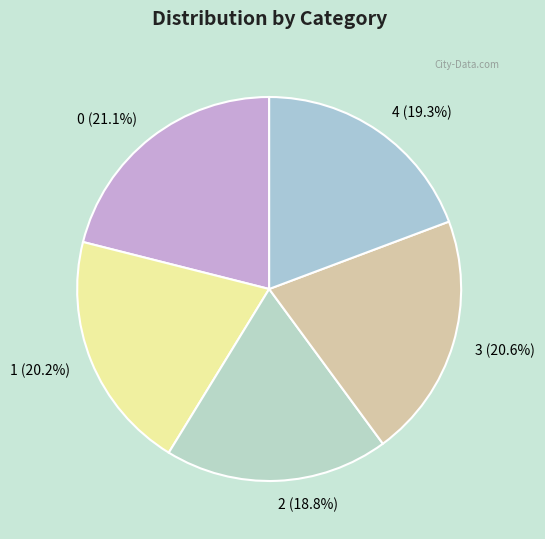

Does any single category account for the majority?

No